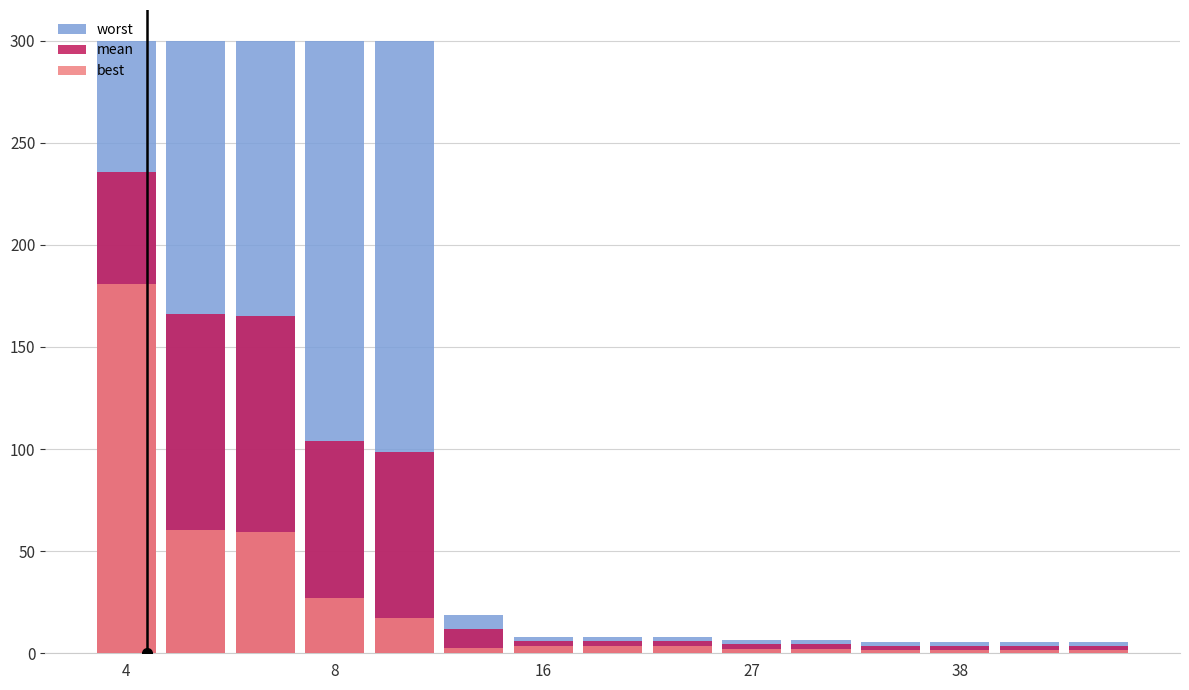

Reading right to left, extract all data points from this chart.

worst: 5.6	5.6	5.6	5.6	6.6	6.6	7.9	7.9	7.9	19.0	300.0	300.0	300.0	300.0	300.0
mean: 3.7	3.7	3.7	3.7	4.8	4.8	5.8	5.8	5.8	11.7	98.4	104.1	165.0	166.2	235.5
best: 1.5	1.5	1.5	1.5	2.2	2.2	3.5	3.5	3.5	2.6	17.1	26.9	59.4	60.4	181.0